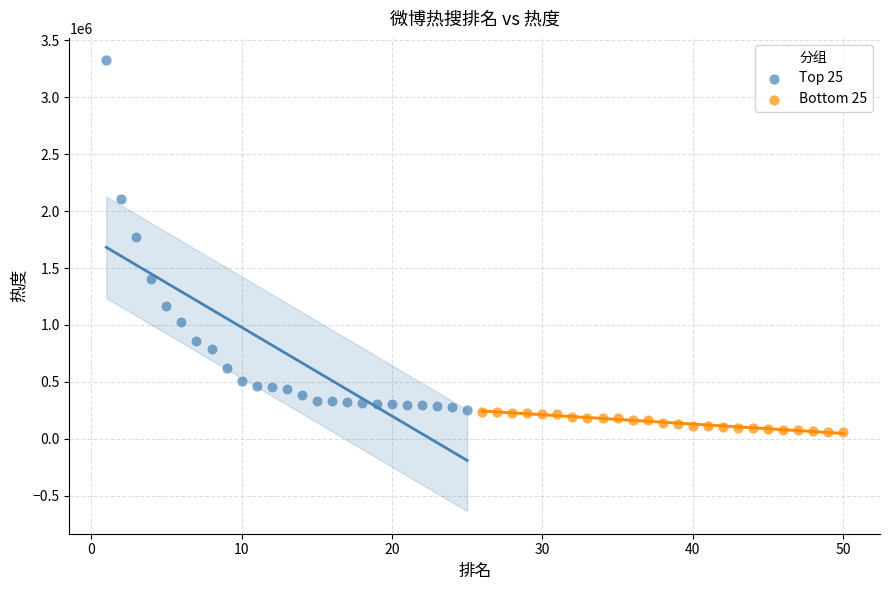

What are all the series names shown in the legend?

Top 25, Bottom 25